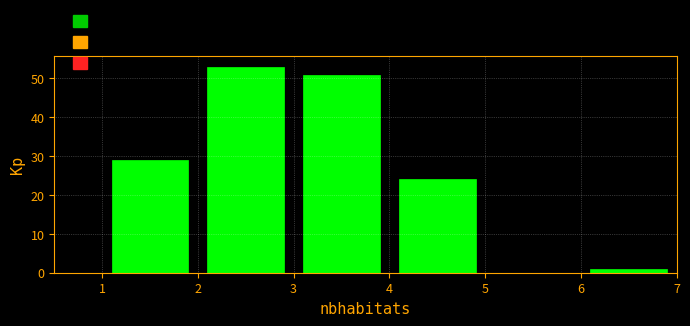

What is the height of the bar covering 1 to 2 on the x-axis? The values are not printed on the chart, so give them approximately, as read against the axis.

29